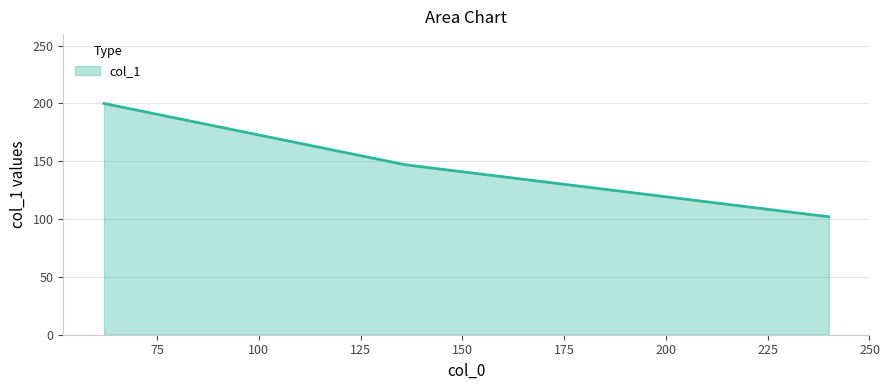

What is the minimum value shown in the chart?

102